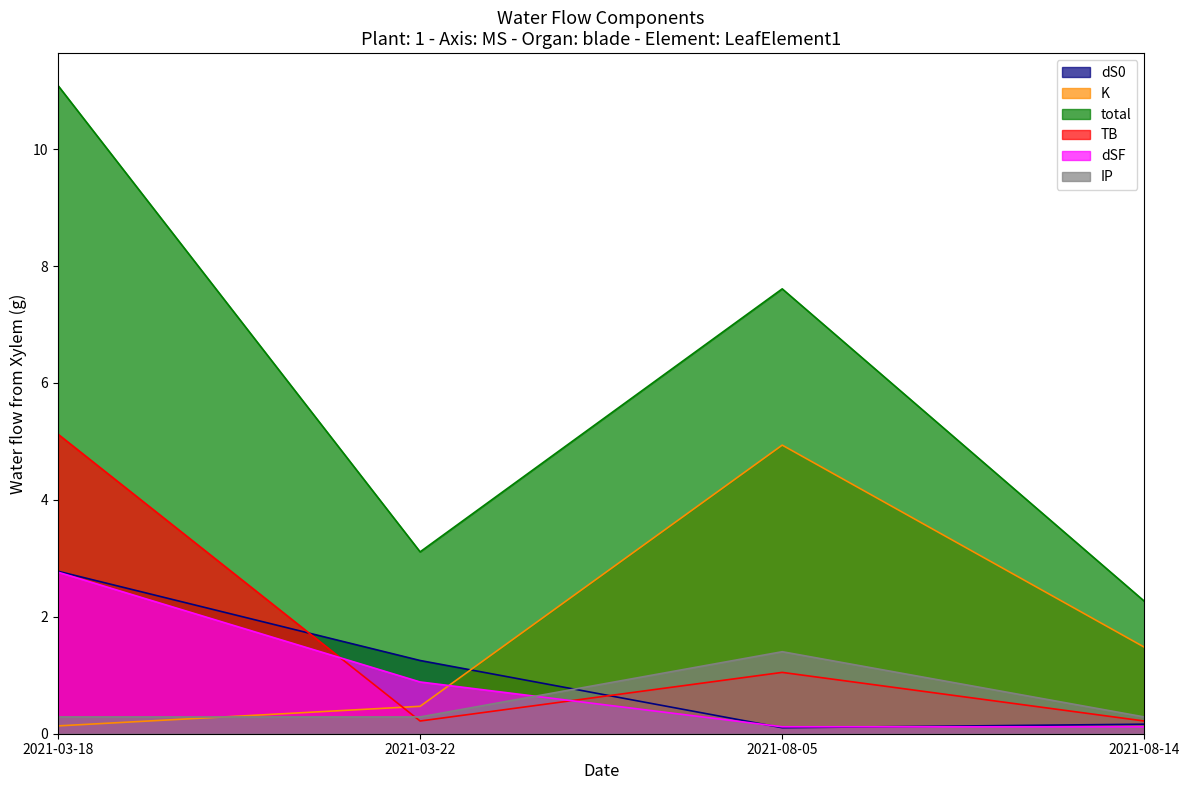

What is the difference between the TB values at 2021-08-14 and 2021-08-05?

0.8